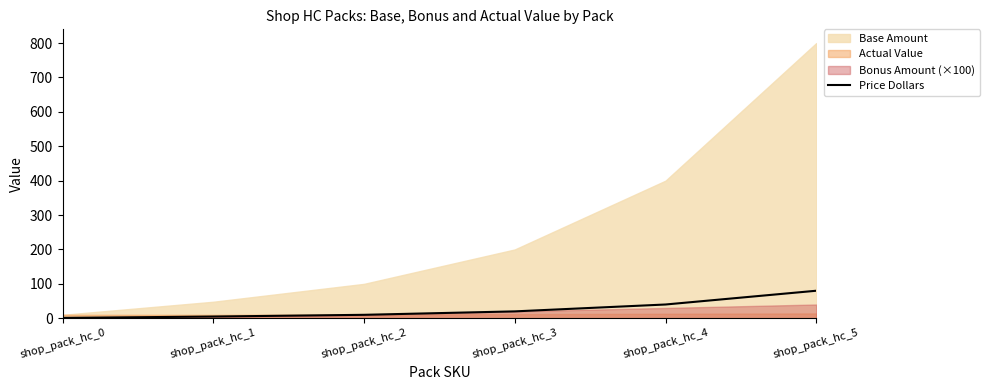

Read the value at shop_pack_hc_4.

40.0